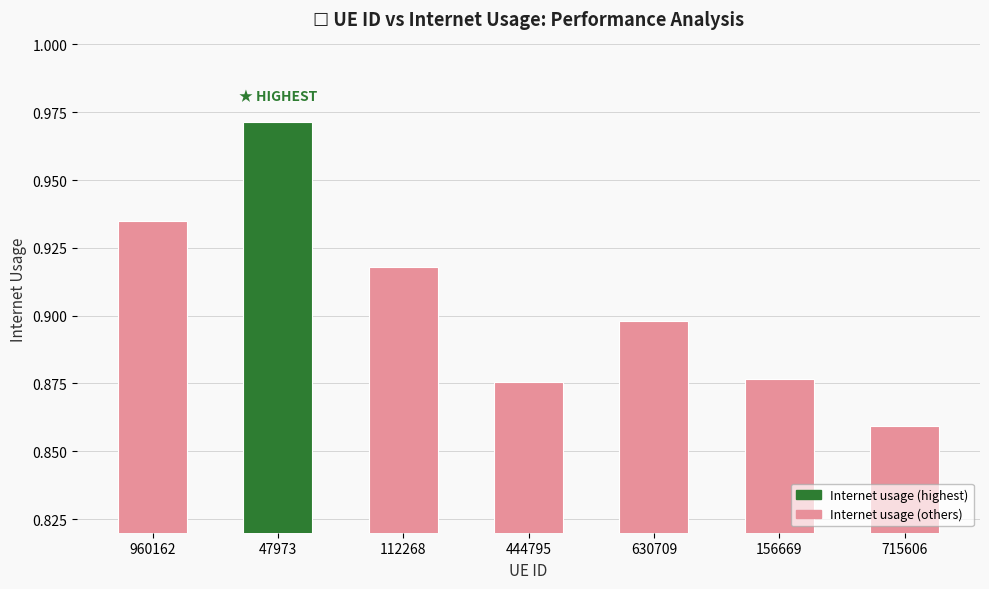

What is the sum of the values at 156669 and 112268?

1.8